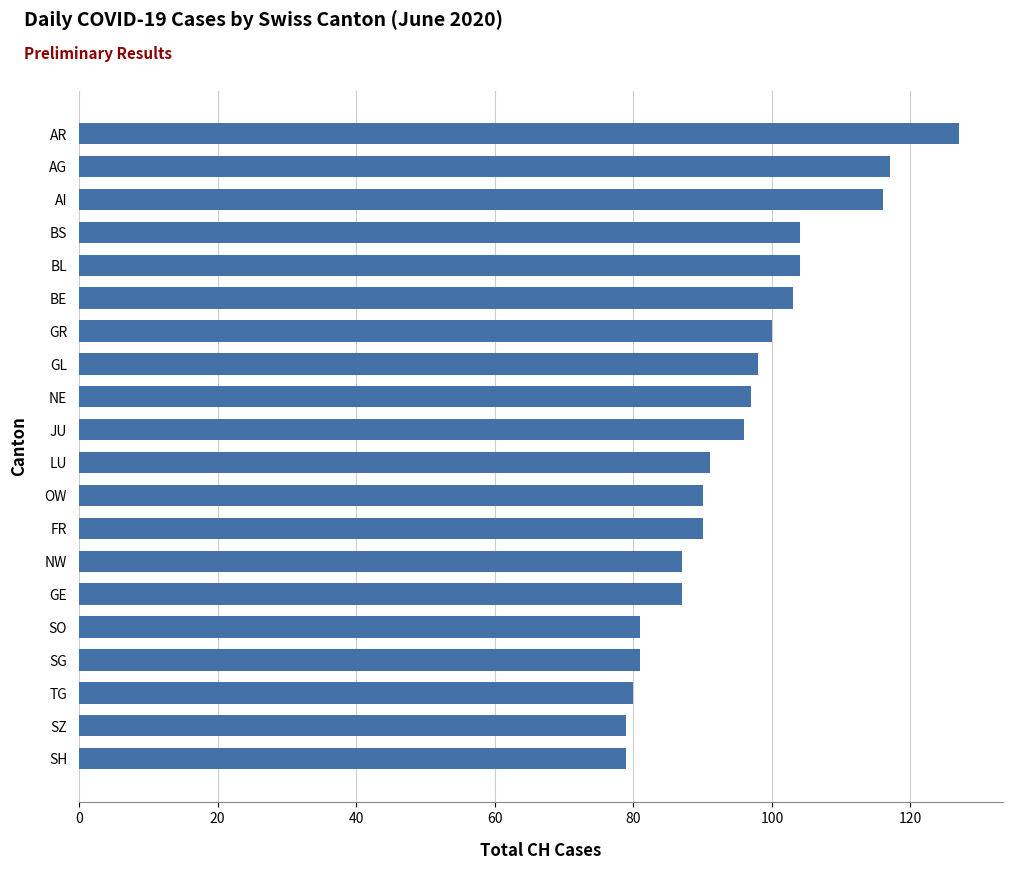

What is the sum of all values?

1907